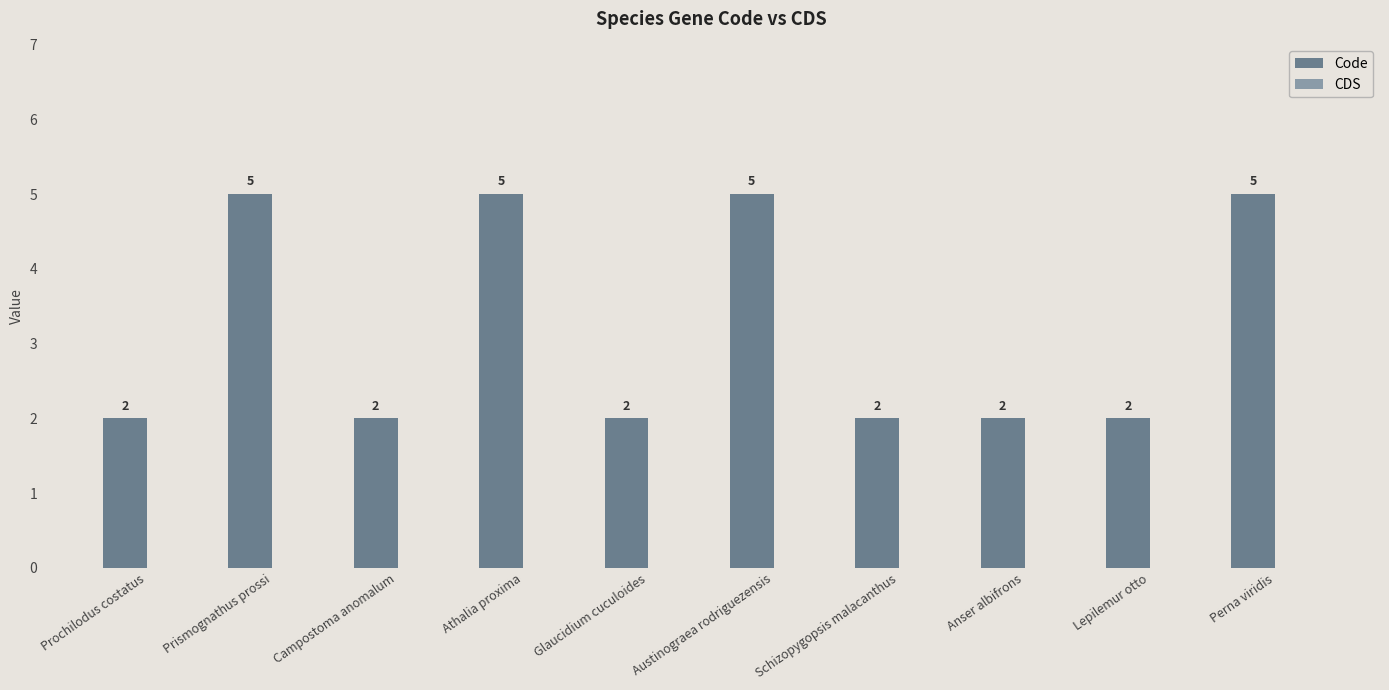

True or false: the data shows 2 at Schizopygopsis malacanthus.

True